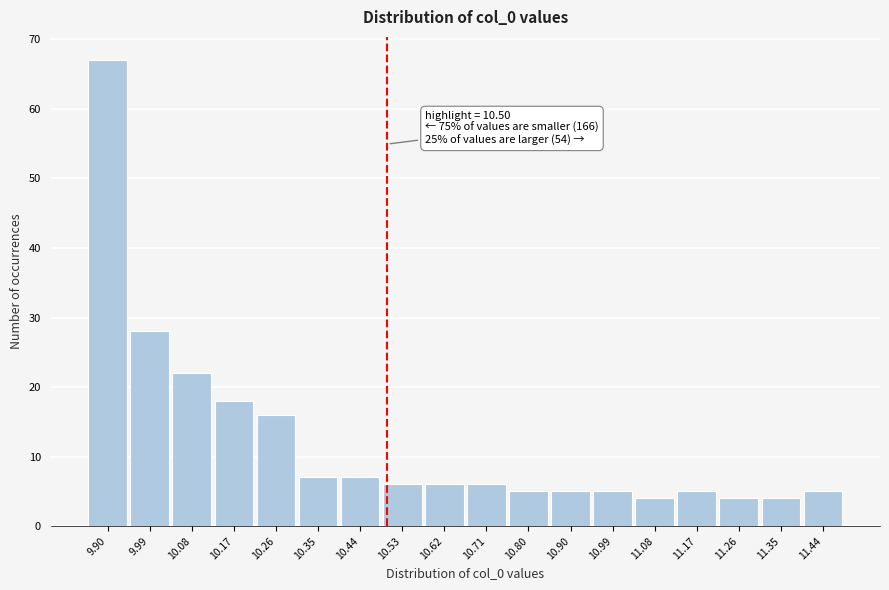

Over which range of the x-axis is the bar tallest?

9.85 to 9.94